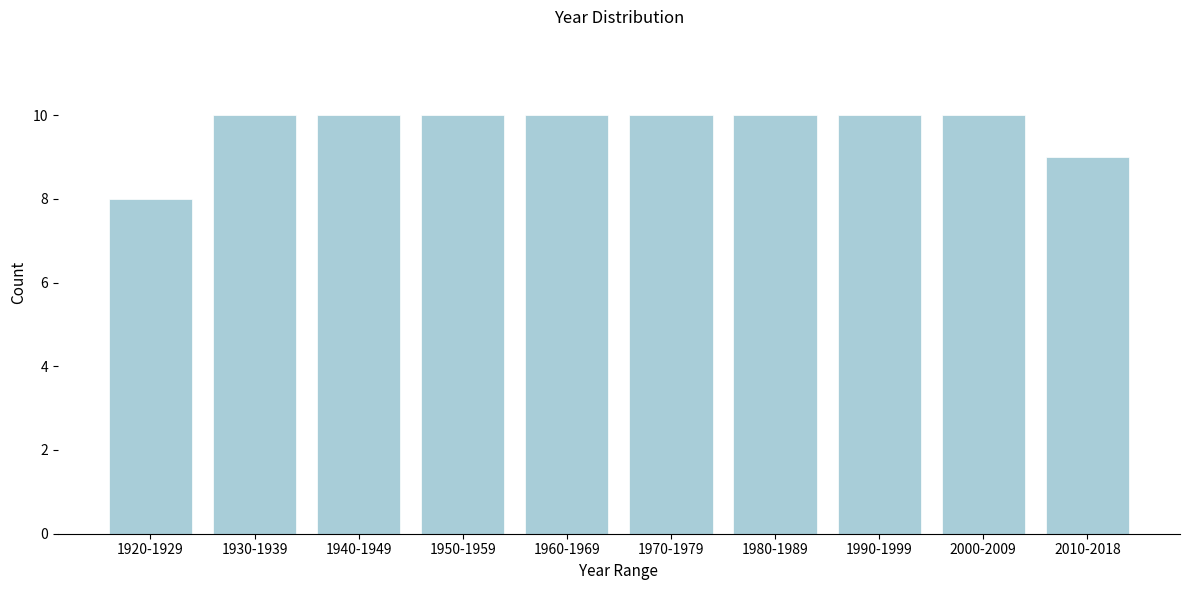

Reading left to right, transcribe all the data shown in this chart.

1920-1929=8	1930-1939=10	1940-1949=10	1950-1959=10	1960-1969=10	1970-1979=10	1980-1989=10	1990-1999=10	2000-2009=10	2010-2018=9